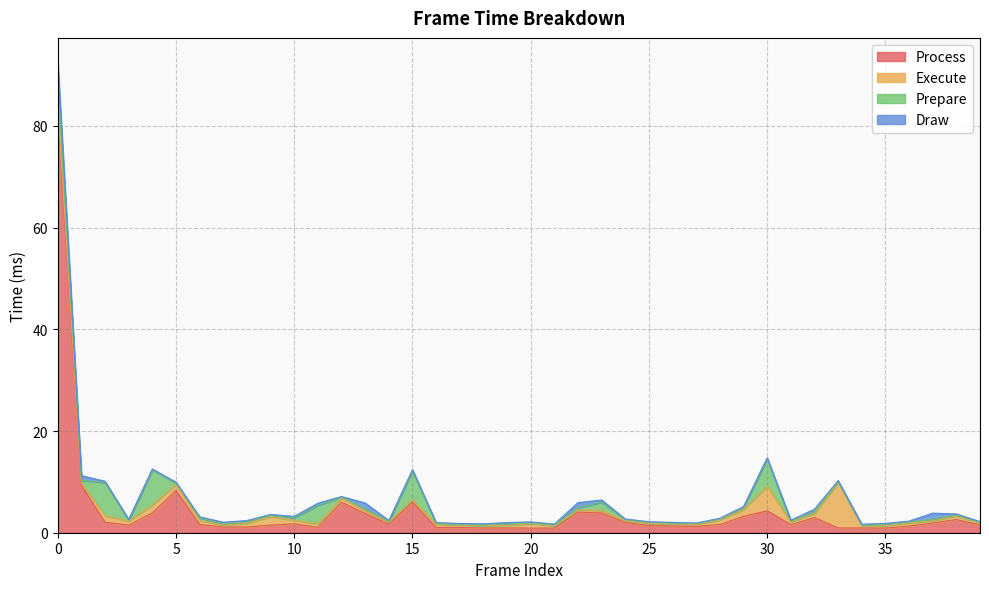

Where do Draw and Execute first cross each other?

0 and 1